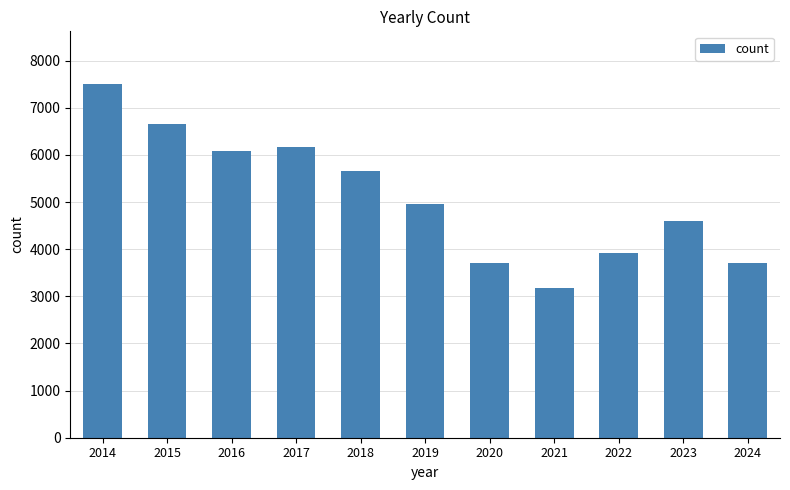

At which label does the data first exceed 4966?

2014